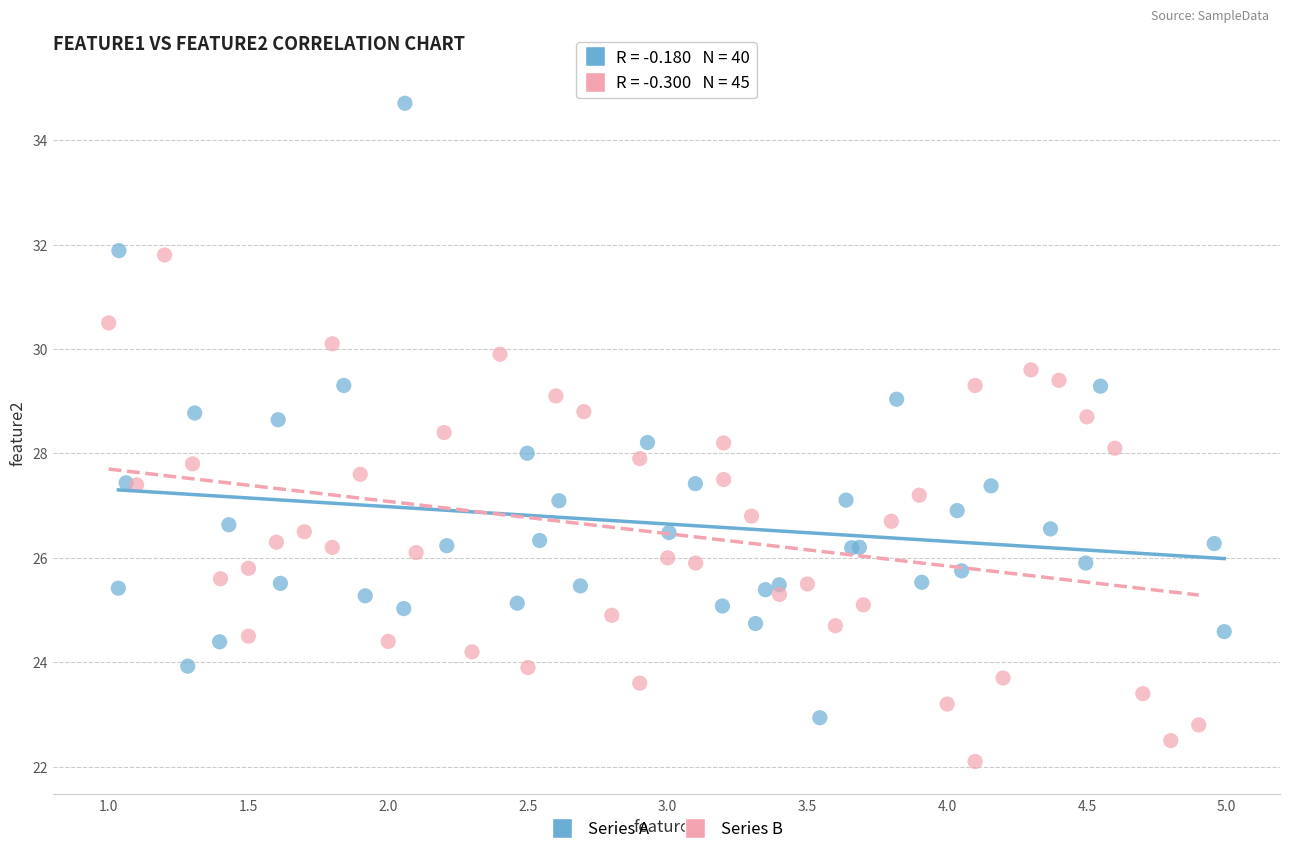

Which series reaches the minimum Y coordinate?

Series B